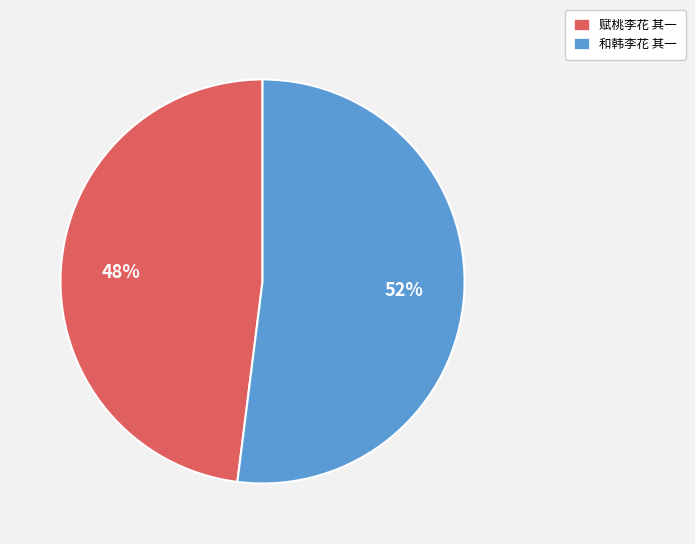

To the nearest percent, what is the average slice percentage?

50%